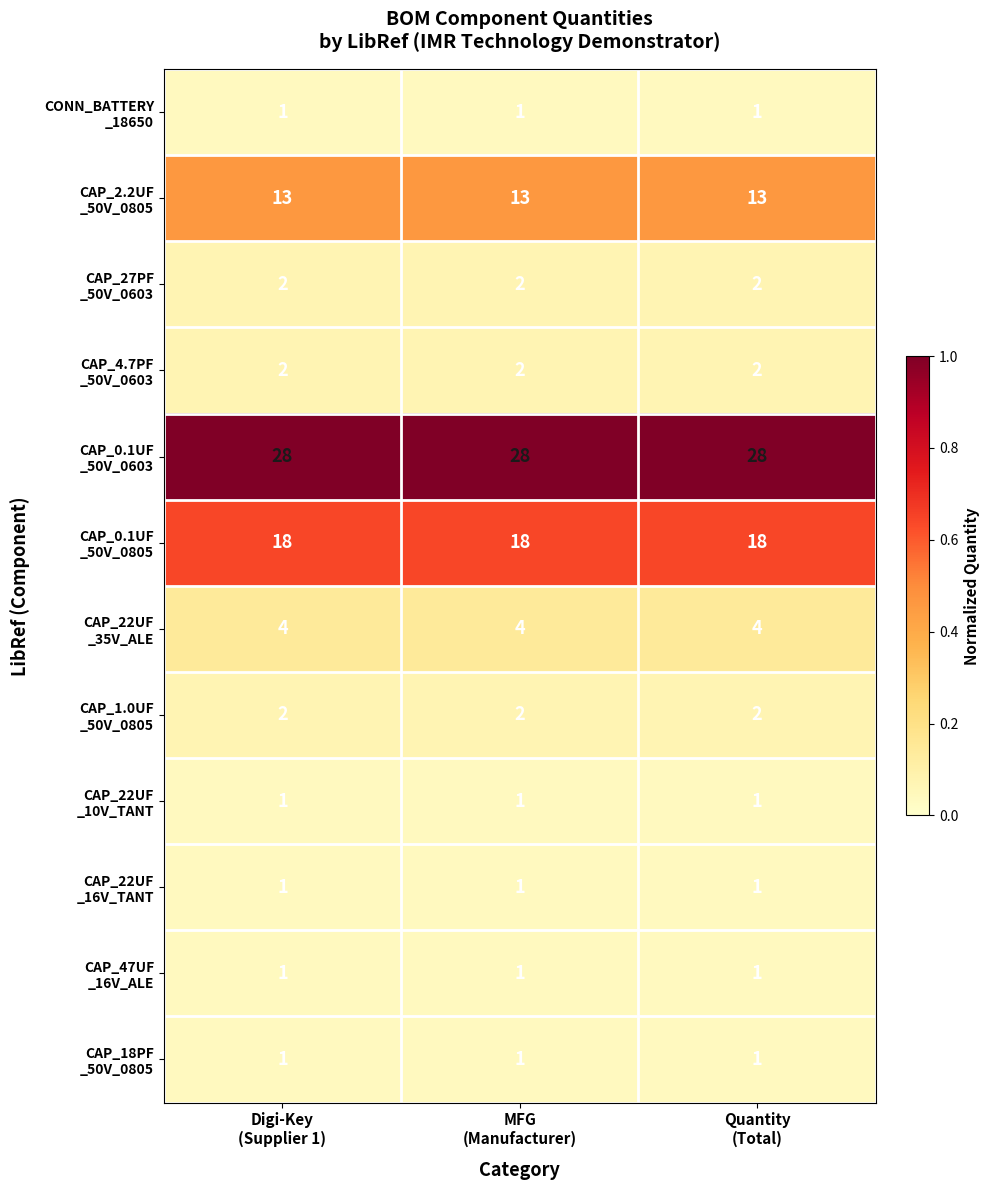

At how many categories does at least one series exceed 14?

3